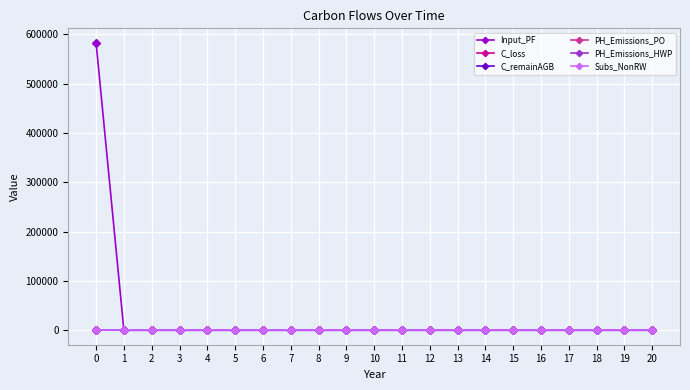

Does the chart have visible grid lines?

Yes